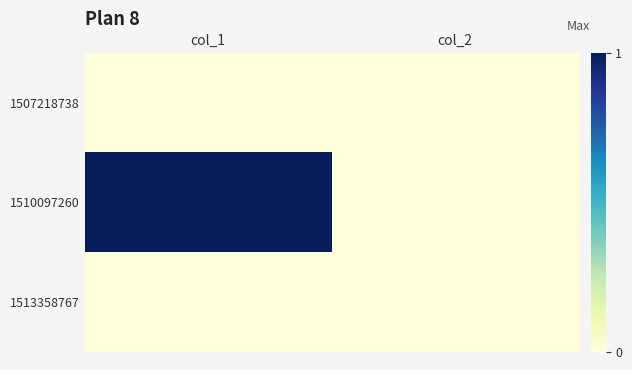

Reading left to right, what are all the values shown in this chart?

1507218738: col_1=0	col_2=0
1510097260: col_1=1	col_2=0
1513358767: col_1=0	col_2=0